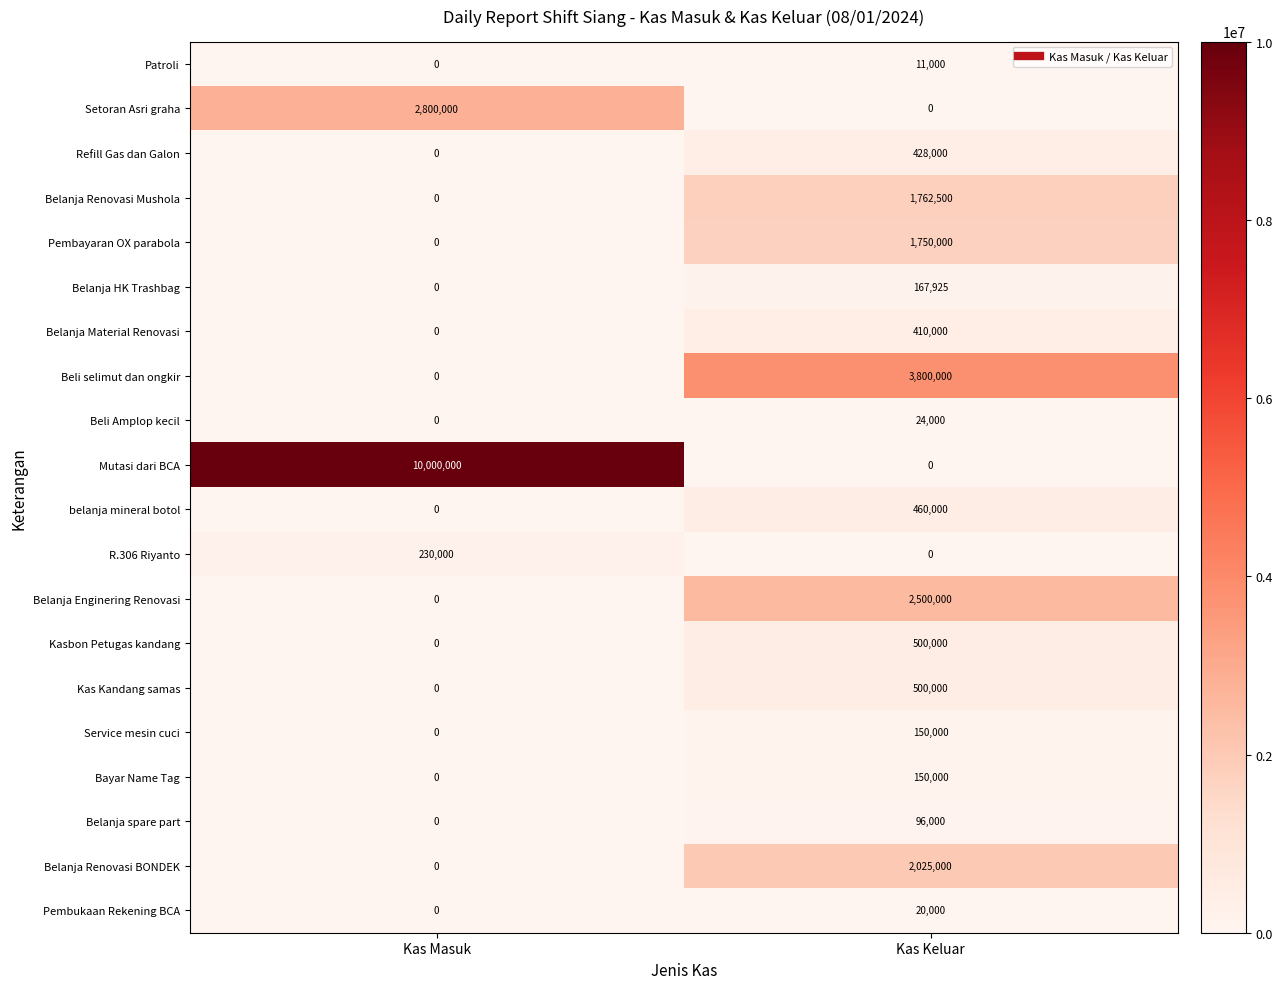

Between Kas Masuk and Kas Keluar, which series saw the biggest shift?

Mutasi dari BCA